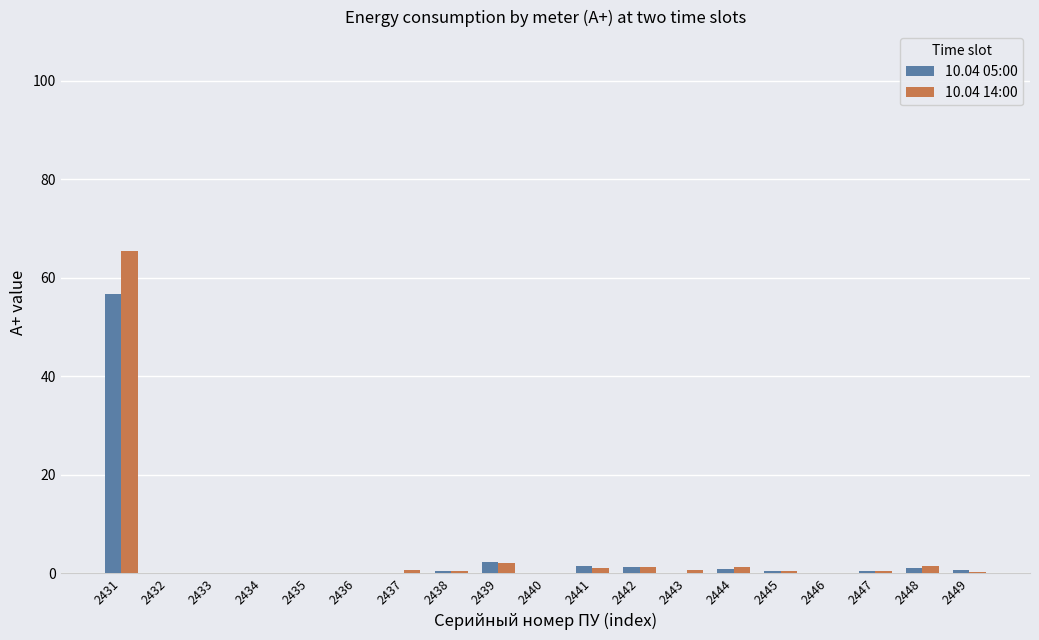

What is the maximum value for 10.04 14:00?

65.5